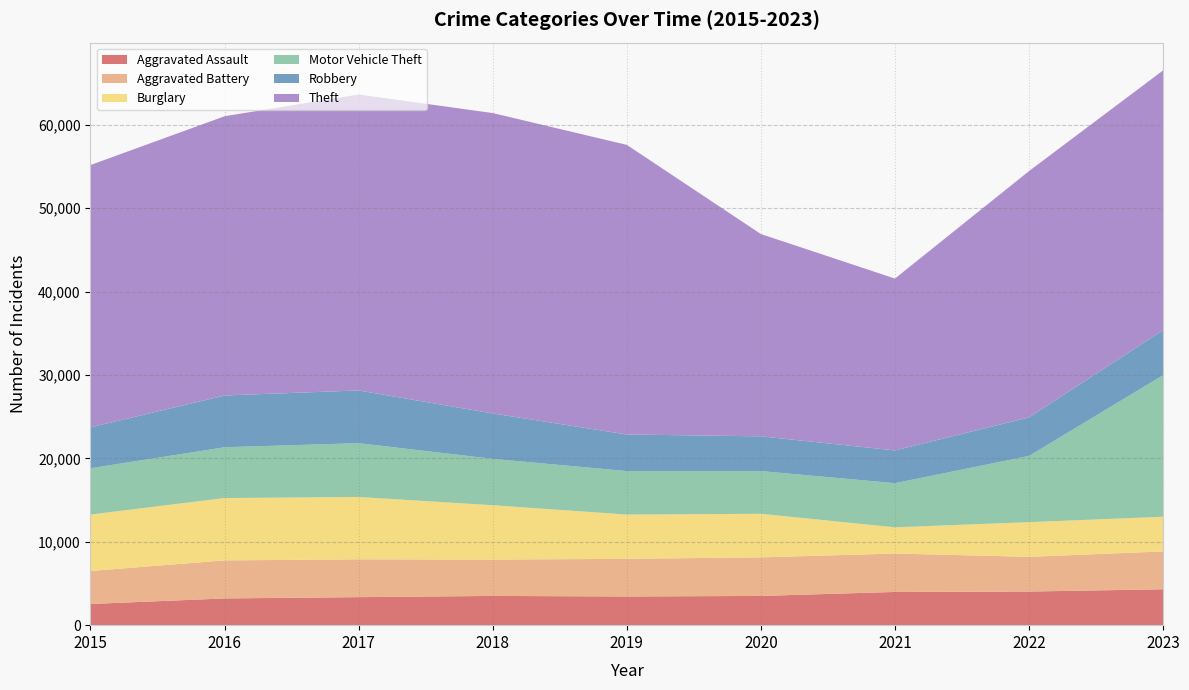

Reading right to left, extract all data points from this chart.

Aggravated Assault: 2023=4304	2022=4032	2021=3983	2020=3506	2019=3440	2018=3506	2017=3361	2016=3206	2015=2538
Aggravated Battery: 2023=4537	2022=4163	2021=4605	2020=4626	2019=4515	2018=4357	2017=4533	2016=4562	2015=3956
Burglary: 2023=4161	2022=4156	2021=3145	2020=5223	2019=5307	2018=6520	2017=7477	2016=7476	2015=6773
Motor Vehicle Theft: 2023=16979	2022=7945	2021=5295	2020=5124	2019=5218	2018=5562	2017=6455	2016=6091	2015=5550
Robbery: 2023=5406	2022=4624	2021=3928	2020=4166	2019=4387	2018=5445	2017=6323	2016=6207	2015=4903
Theft: 2023=31144	2022=29537	2021=20610	2020=24261	2019=34732	2018=36023	2017=35491	2016=33488	2015=31459